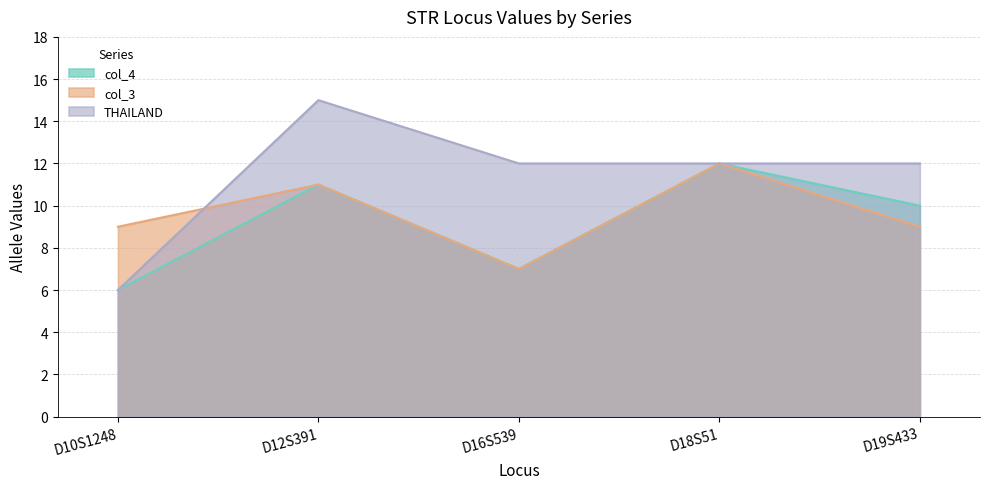

How many lines are shown in the chart?

3